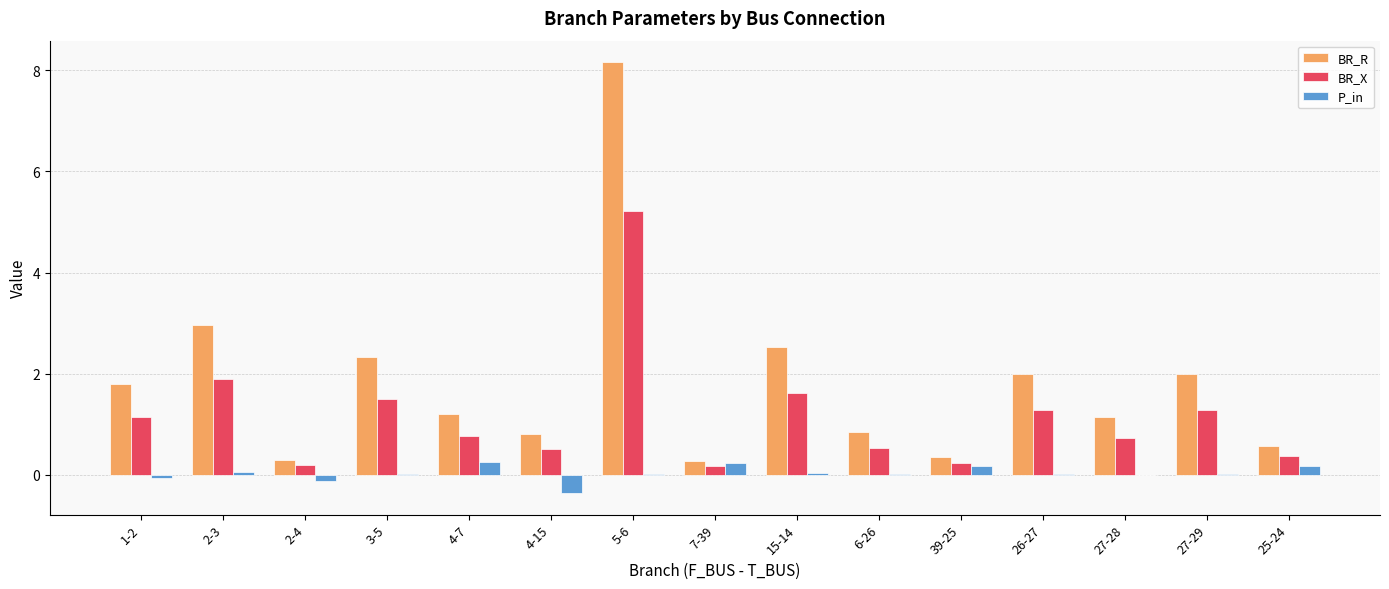

The value of BR_R at 27-28 is 1.8. True or false?

False